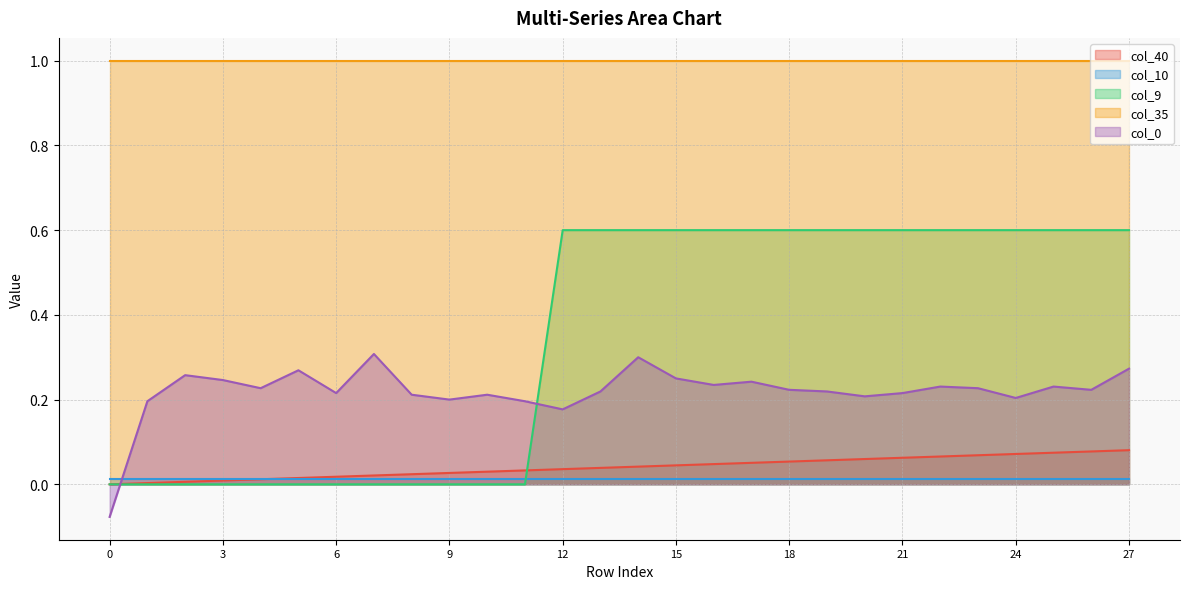

What is the highest value of the col_9 series?

0.6